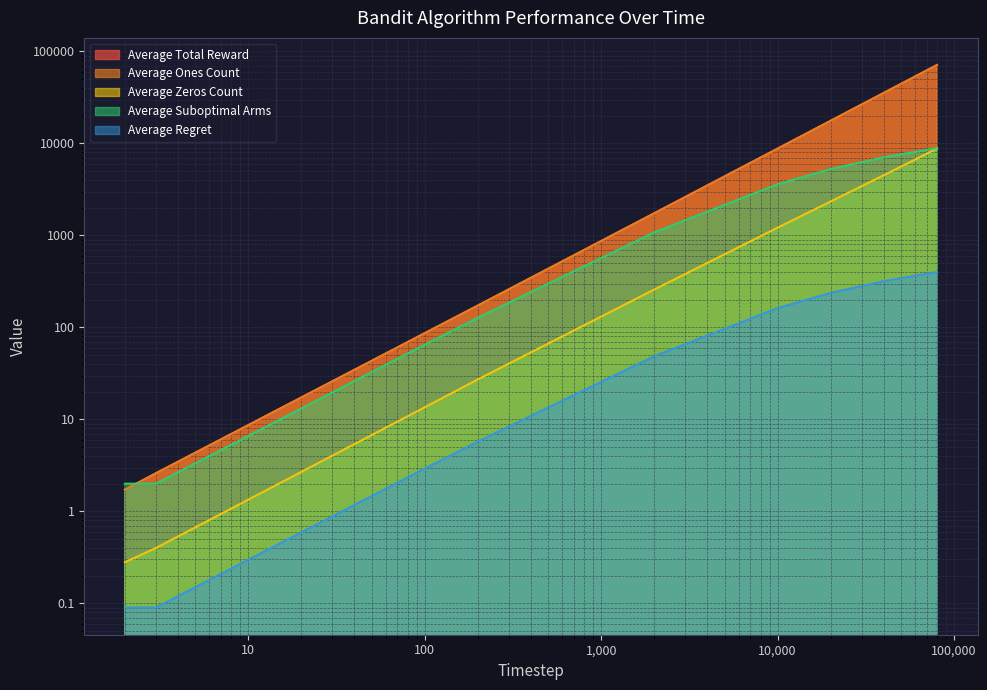

What is the difference between the highest and lowest values at 2?

1.9